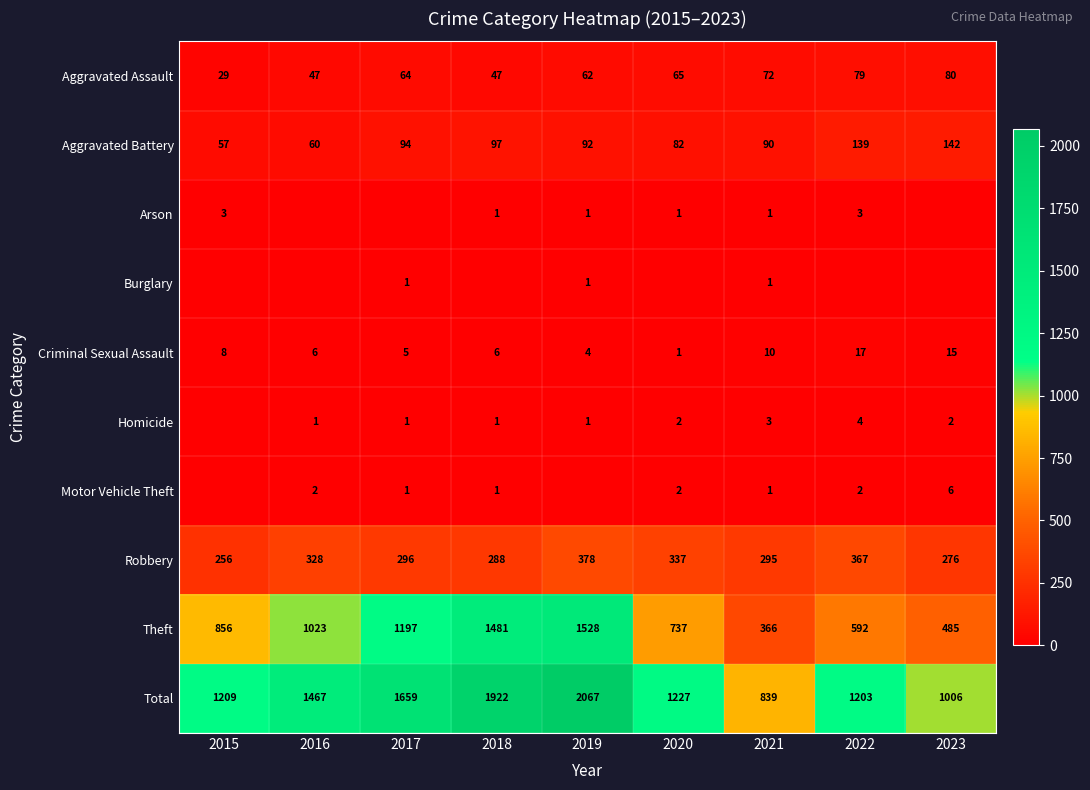

How many data points in Robbery are less than 296?

4